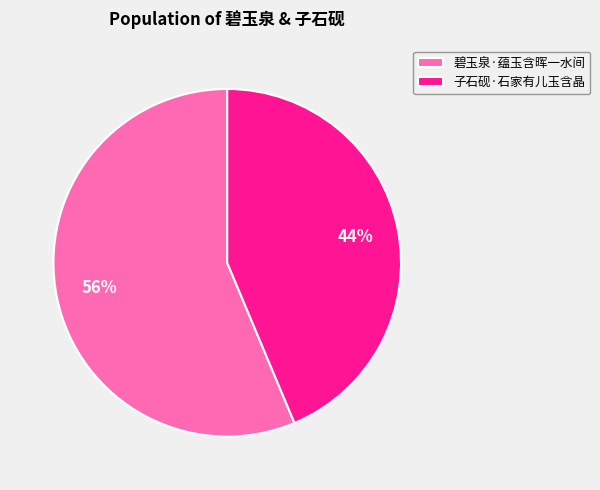

What is the smallest slice in the pie chart?

子石砚·石家有儿玉含晶